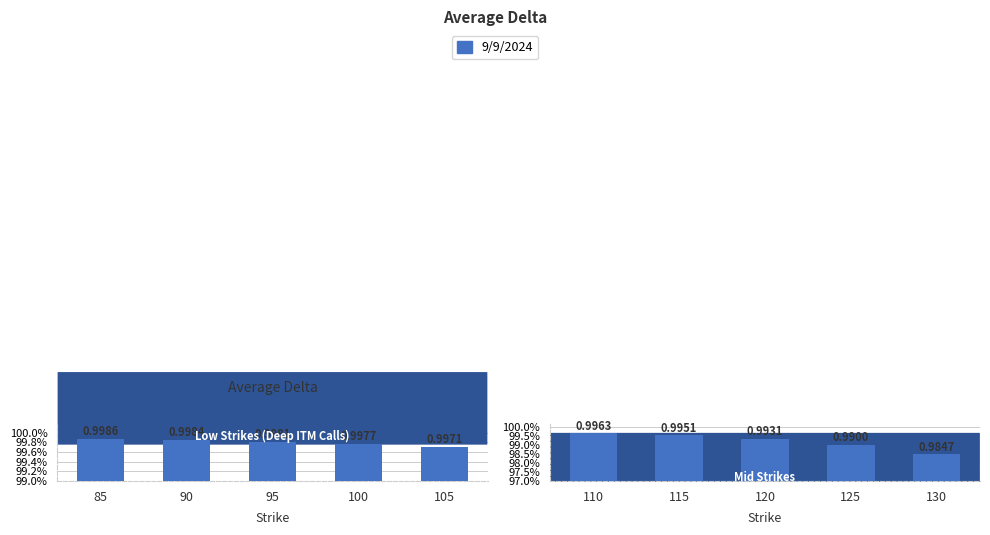

What is the maximum value shown in the chart?

1.0